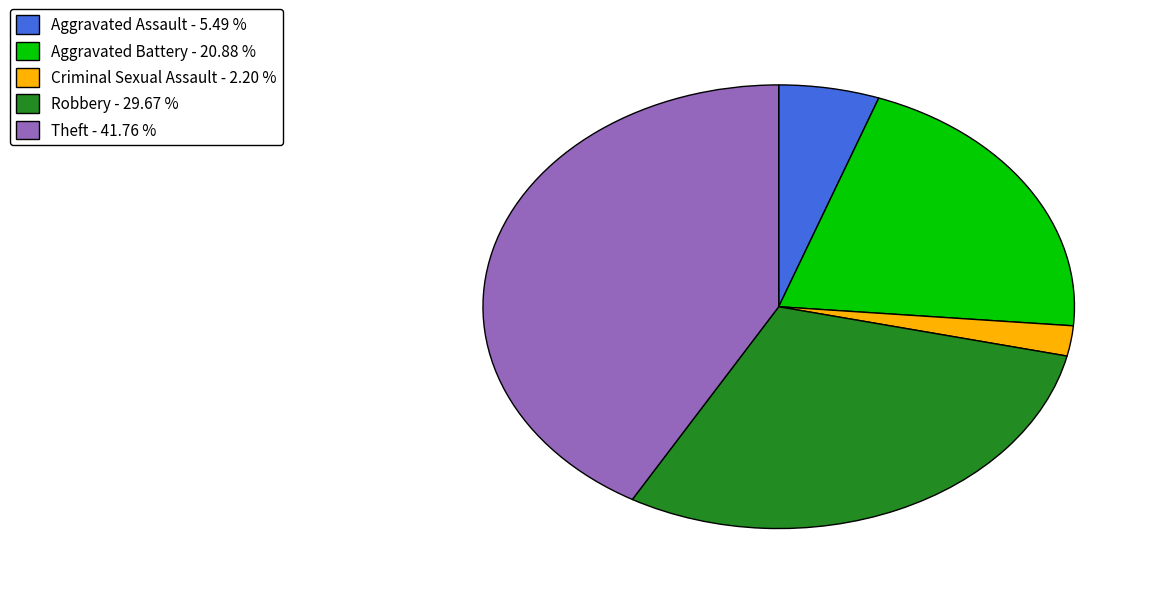

What is the smallest slice in the pie chart?

Criminal Sexual Assault - 2.20 %